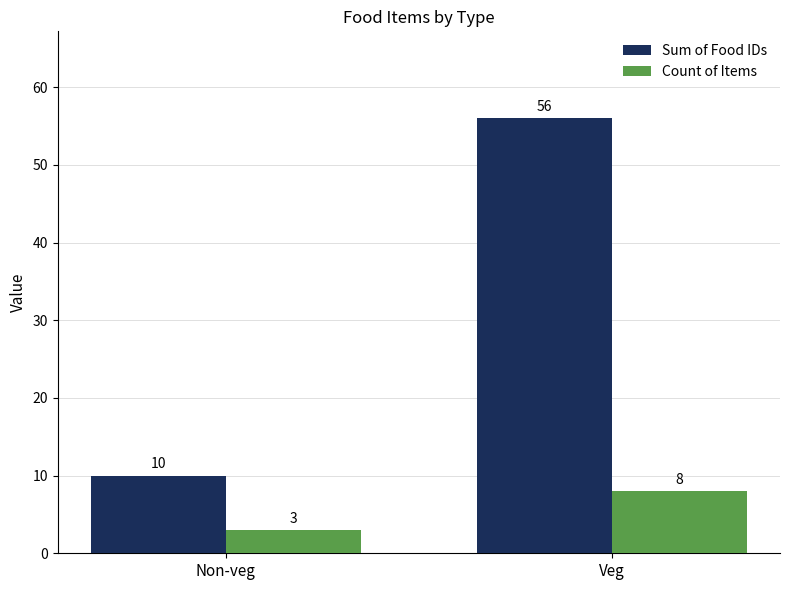

Rank the series by their average value, from lowest to highest.

Count of Items, Sum of Food IDs